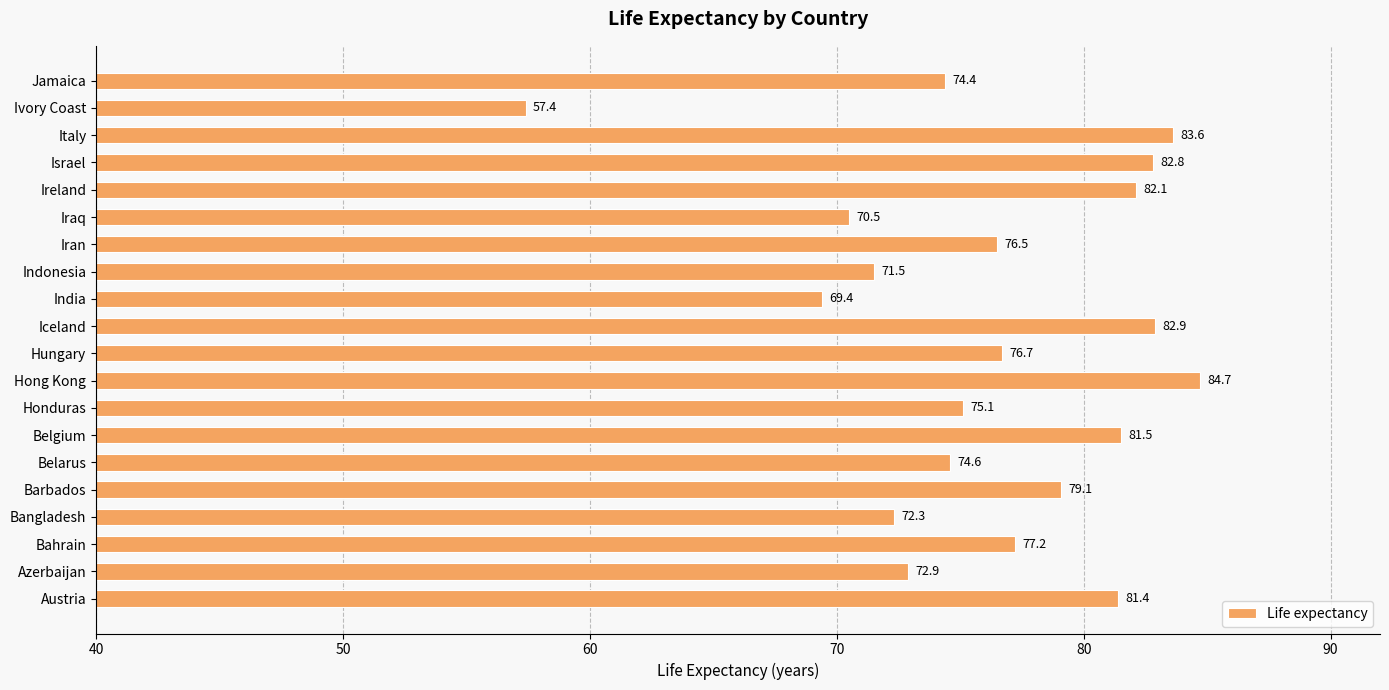

What is the maximum value shown in the chart?

84.7